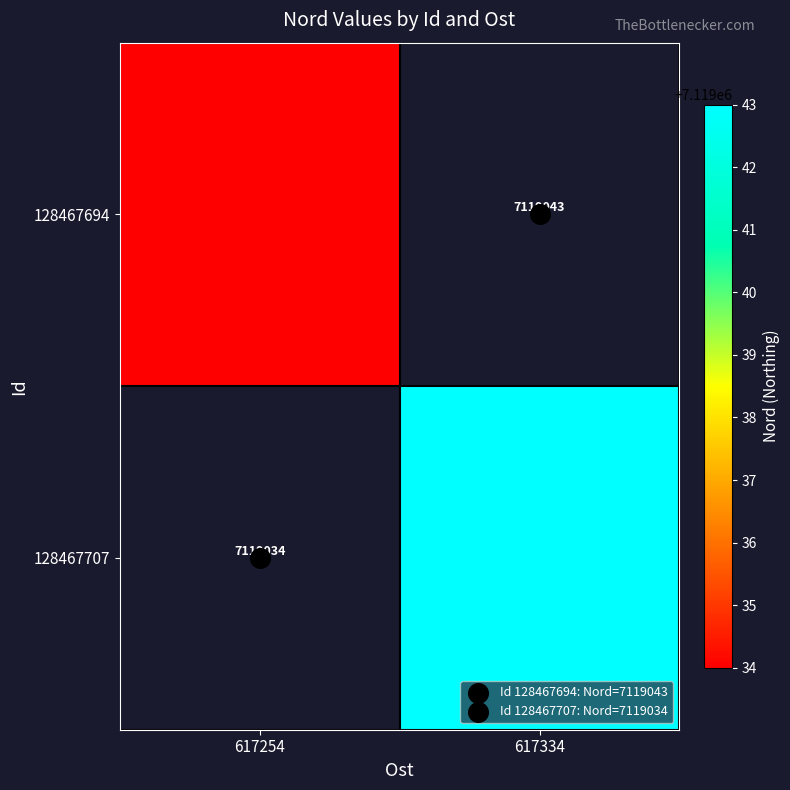

Between 617254 and 617334, which series saw the biggest shift?

128467707